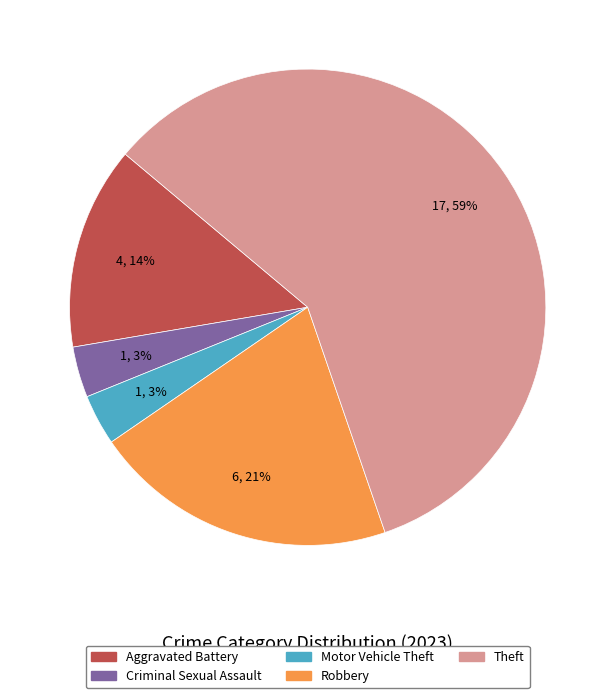

Is there a majority slice in this chart?

Yes